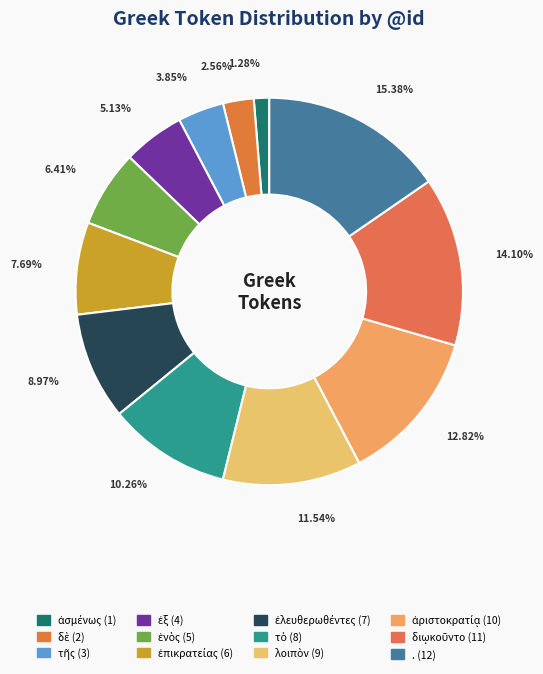

How many segments does this pie chart have?

12